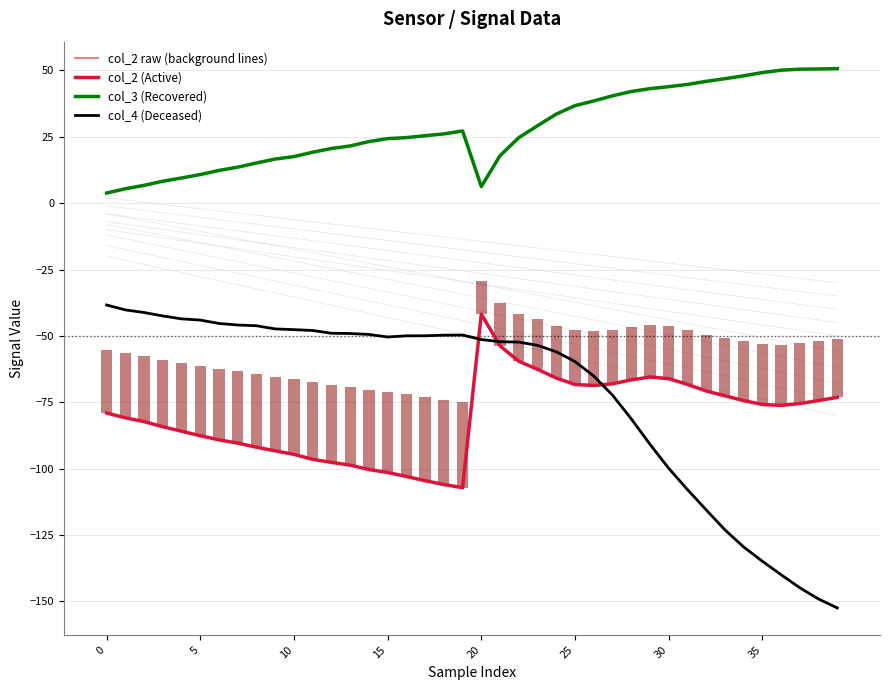

What is the value of the col_3 (Recovered) bar at the 15th from the left?

23.2